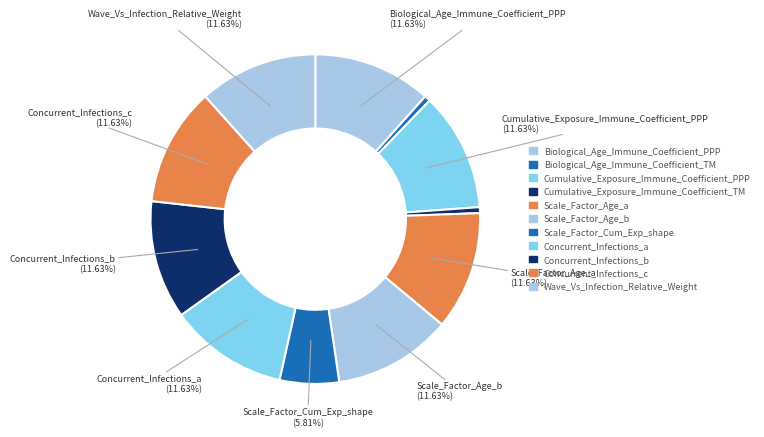

Count the number of slices in the pie.

11